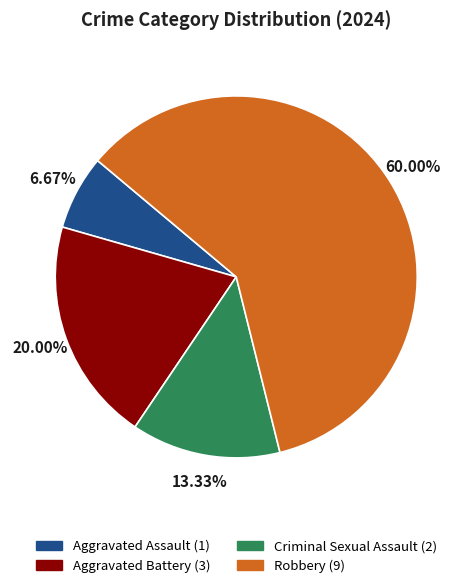

How many segments does this pie chart have?

4